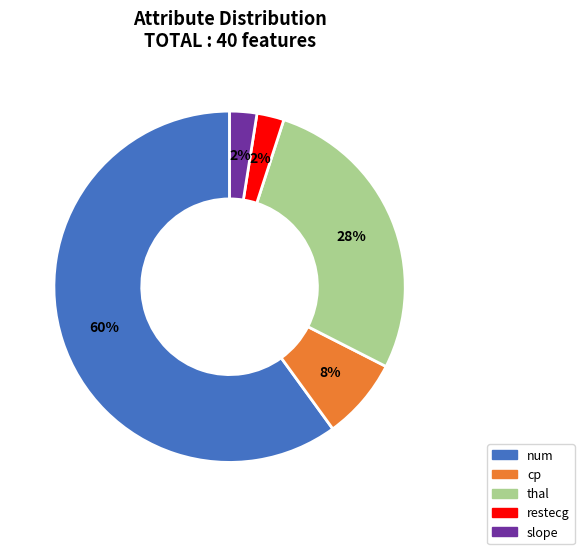

Which has a higher value, thal or cp?

thal